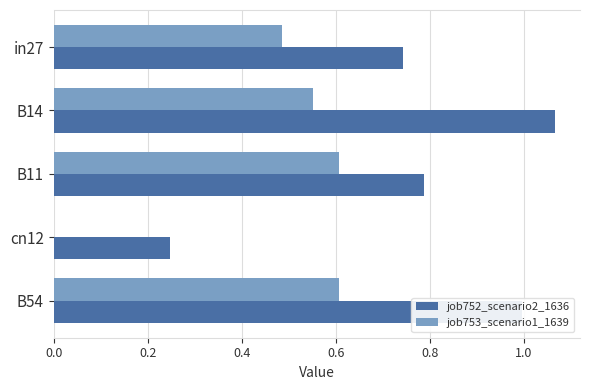

At which label does job752_scenario2_1636 reach its peak?

B14